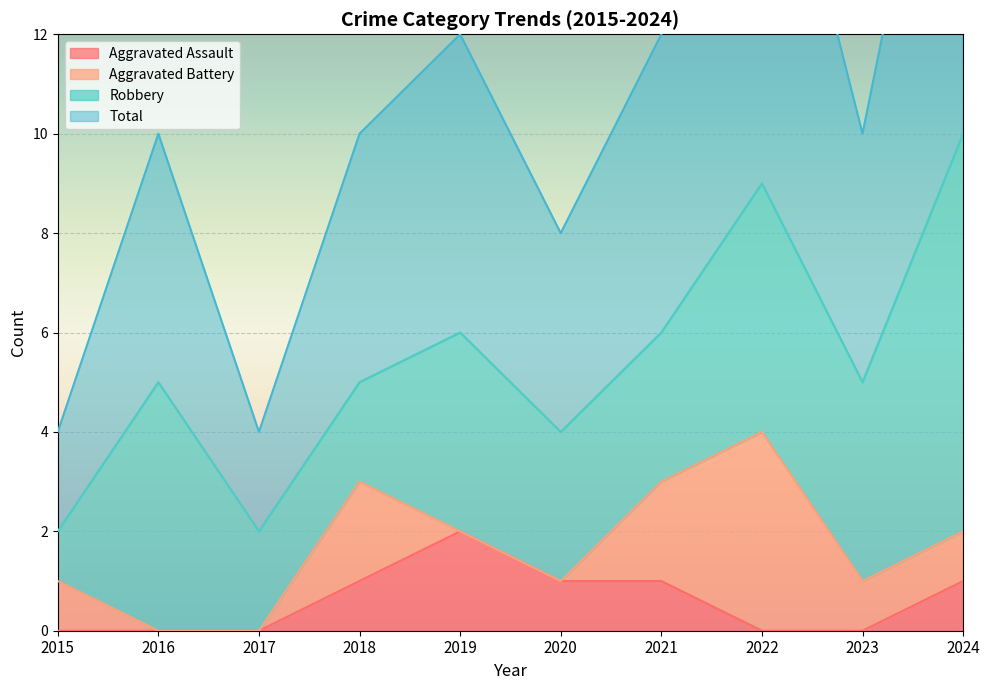

The value of Aggravated Assault at 2020 is 2. True or false?

False